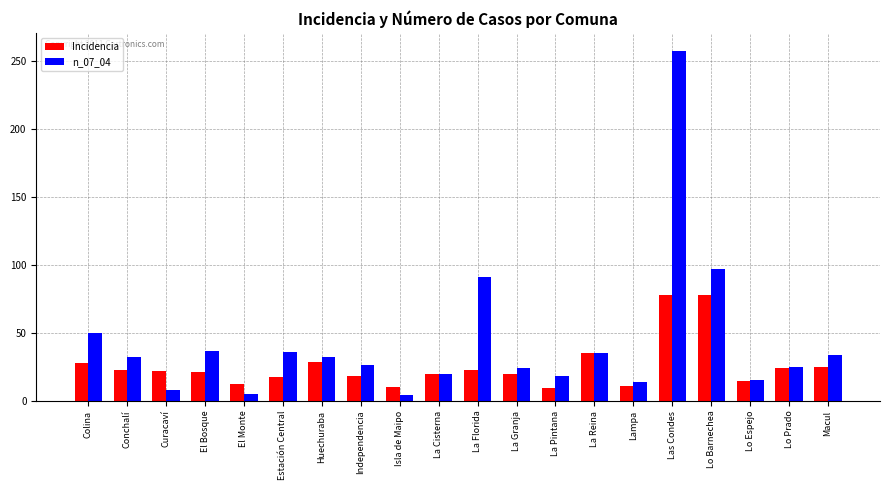

What is the label of the 5th bar from the left?

El Monte